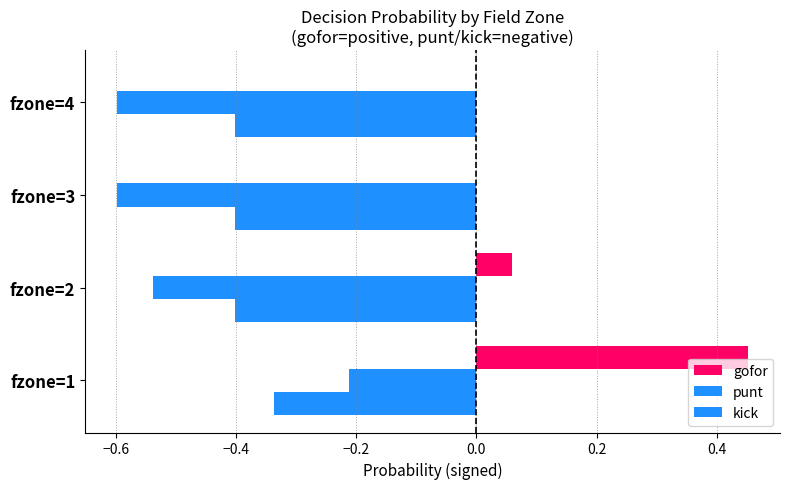

How many distinct data groups are displayed?

3